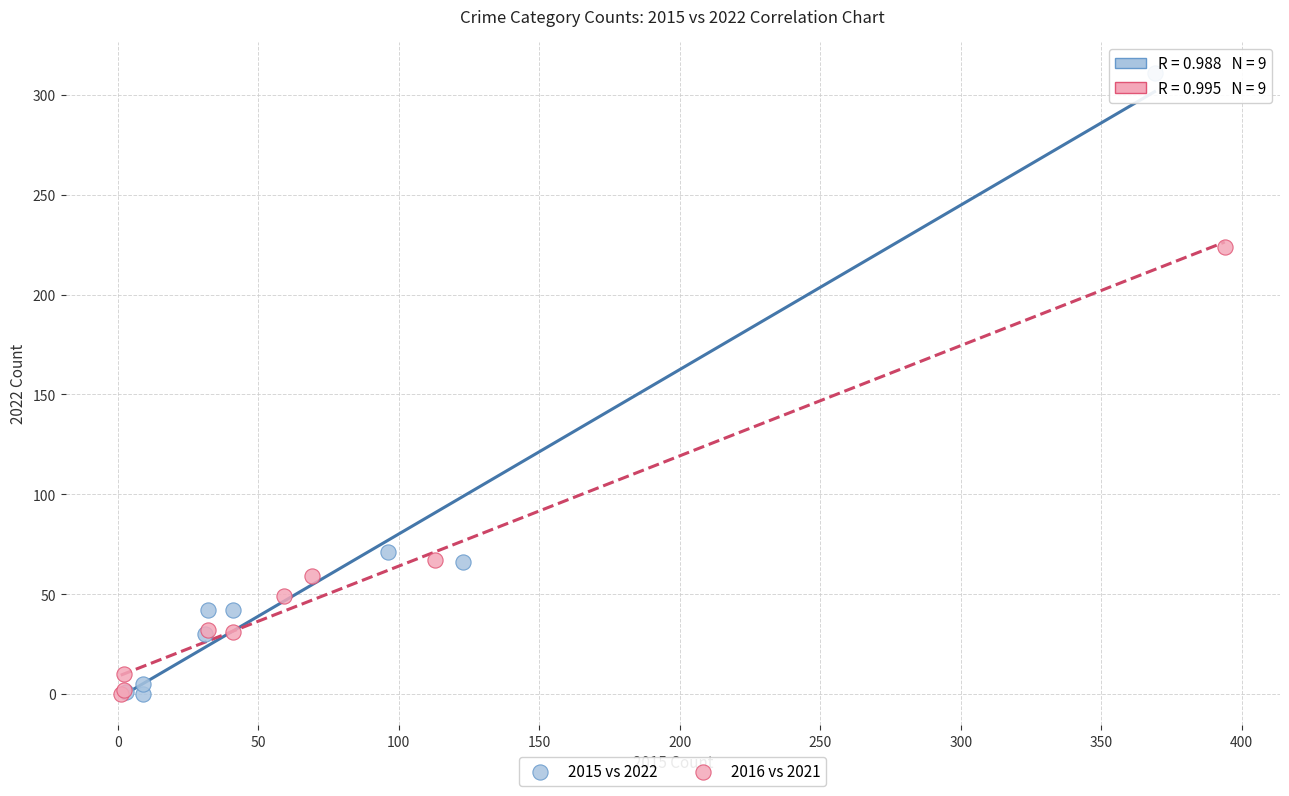

Which series has the widest spread of Y values?

2015 vs 2022